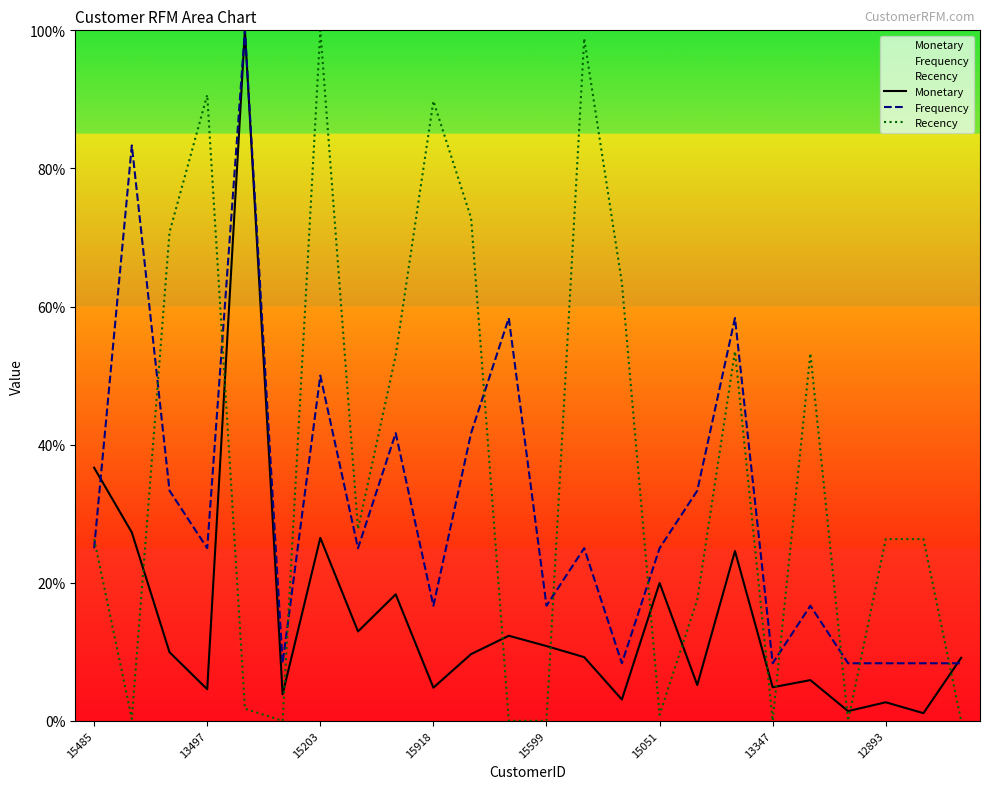

At how many categories does at least one series exceed 49?

13